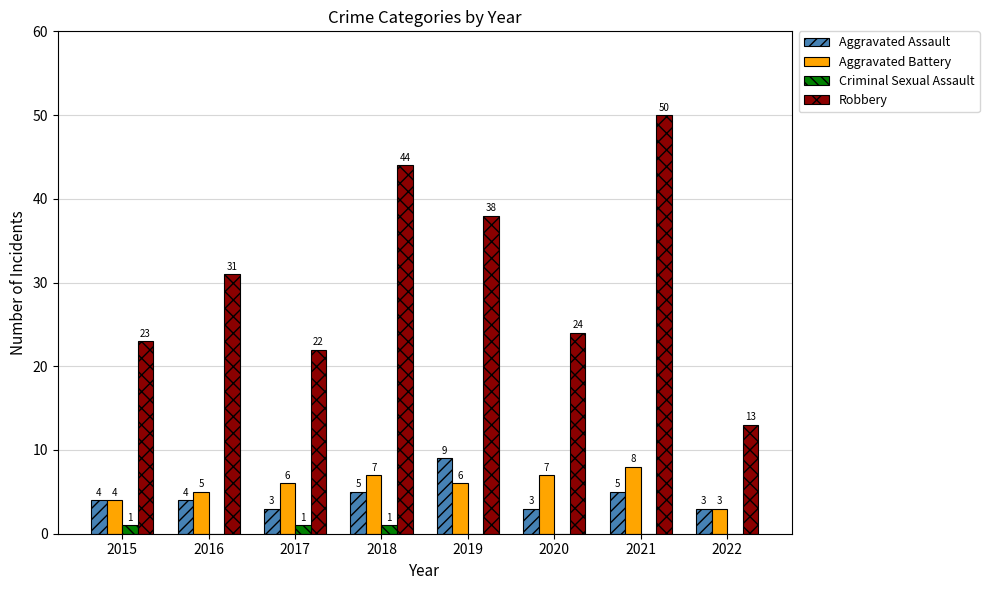

Are the bars horizontal?

No